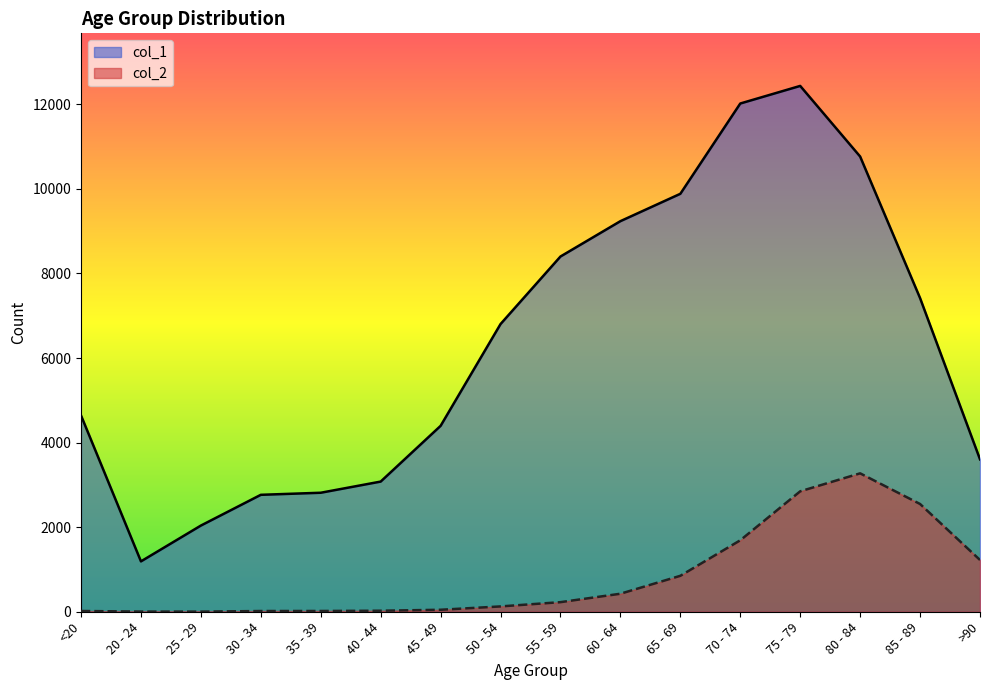

Reading left to right, what are all the values shown in this chart?

col_1: <20=4641	20 - 24=1191	25 - 29=2038	30 - 34=2765	35 - 39=2814	40 - 44=3078	45 - 49=4396	50 - 54=6803	55 - 59=8400	60 - 64=9236	65 - 69=9883	70 - 74=12018	75 - 79=12434	80 - 84=10764	85 - 89=7417	>90=3604
col_2: <20=18	20 - 24=4	25 - 29=3	30 - 34=17	35 - 39=18	40 - 44=24	45 - 49=47	50 - 54=126	55 - 59=227	60 - 64=426	65 - 69=850	70 - 74=1690	75 - 79=2848	80 - 84=3273	85 - 89=2548	>90=1224